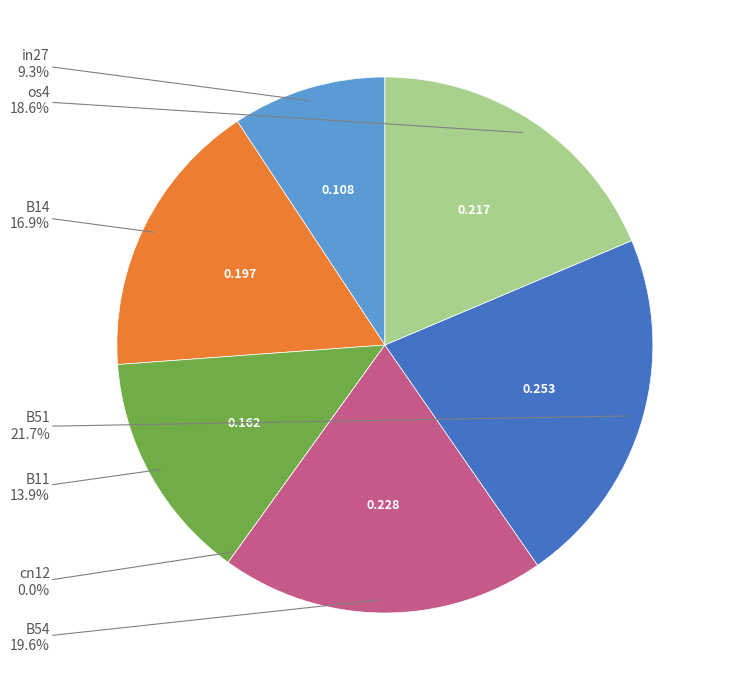

How many segments does this pie chart have?

7